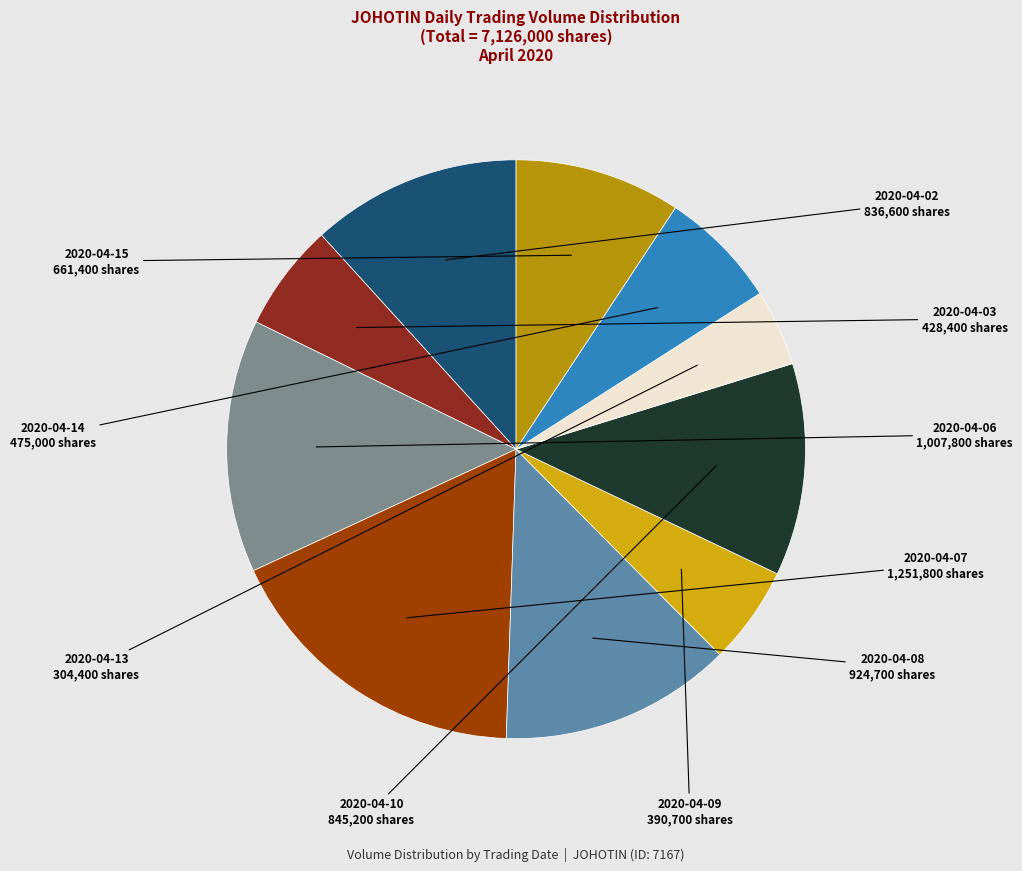

Count the number of slices in the pie.

10